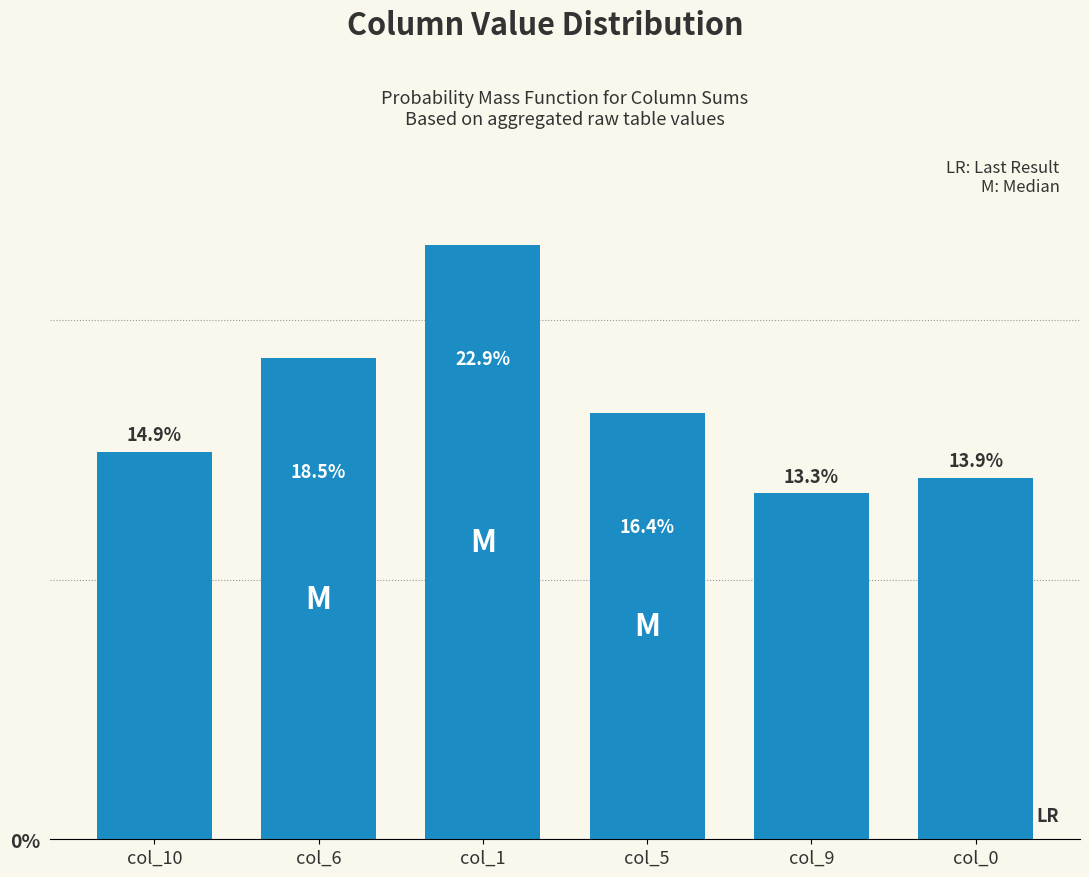

The chart shows a value of 3.8 at col_9. True or false?

False